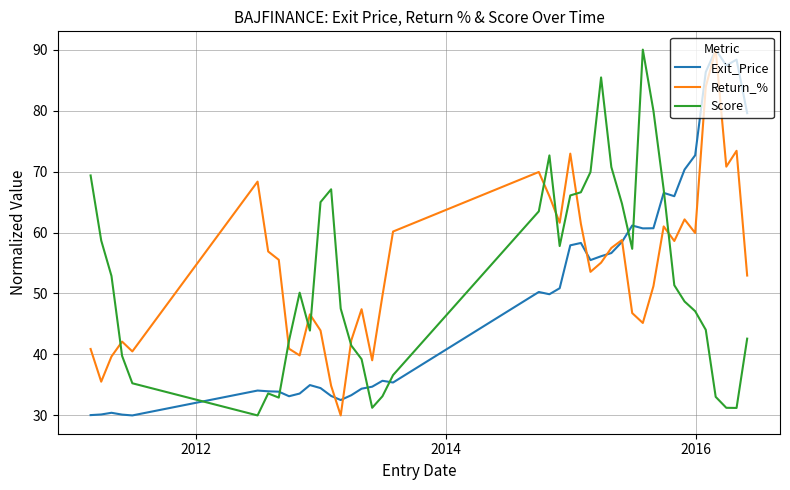

How many lines are shown in the chart?

3